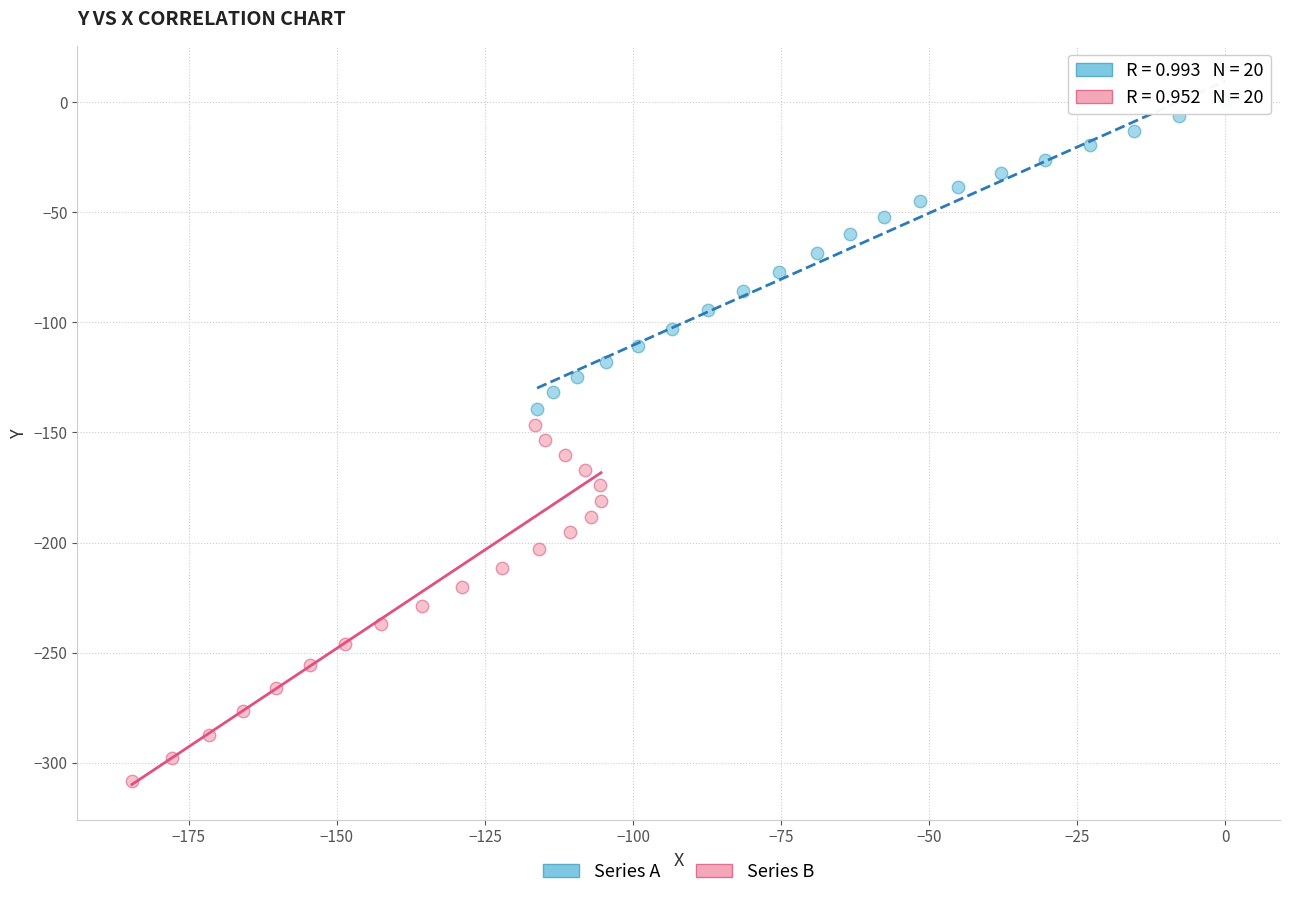

Which series reaches the minimum Y coordinate?

Series B